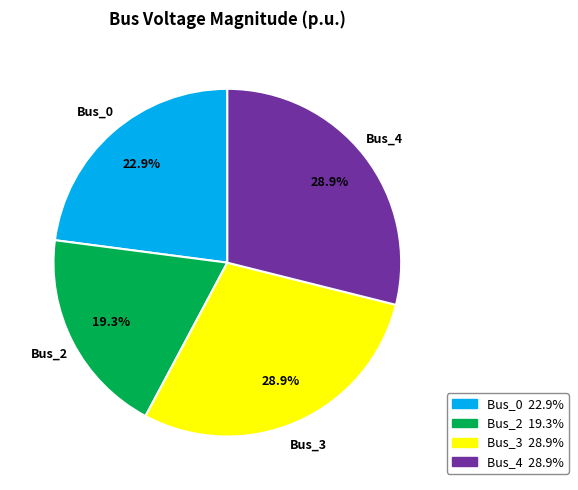

To the nearest percent, what percentage of the pie is Bus_4?

29%